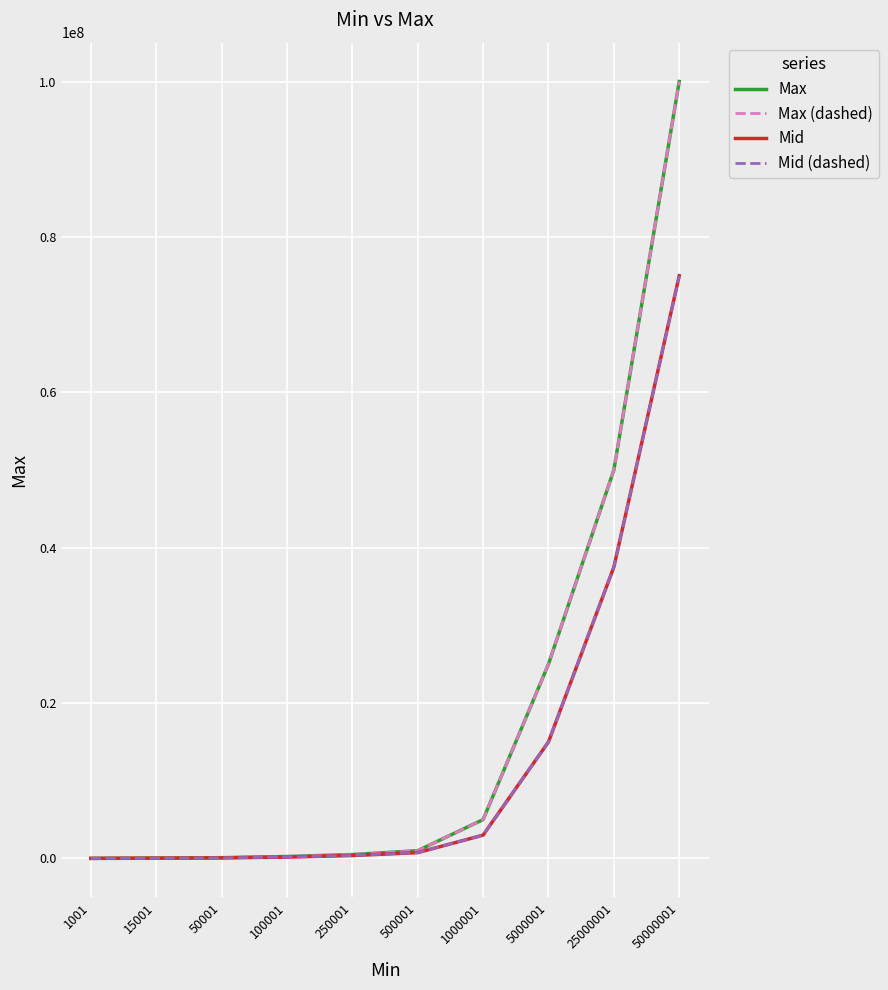

True or false: Max (dashed) has a value of 72423.6 at 15001.

False